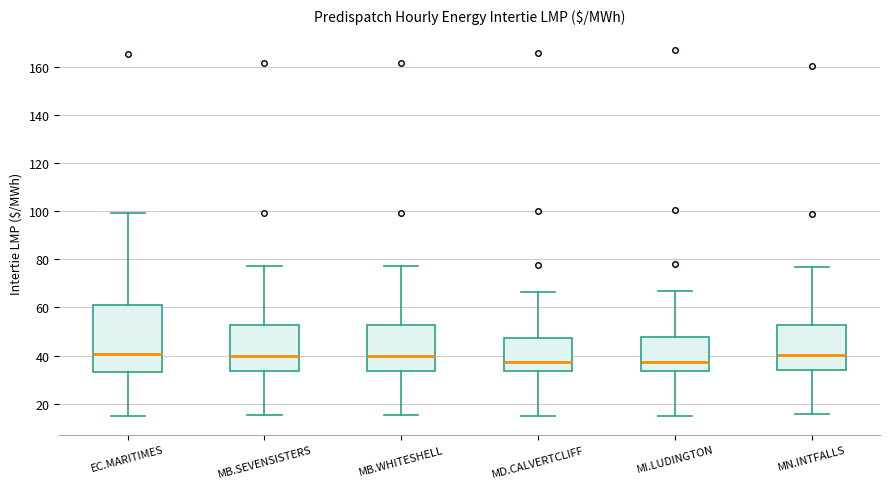

Where does the lower whisker of the box for MB.SEVENSISTERS end on the y-axis? The values are not printed on the chart, so give them approximately, as read against the axis.

16